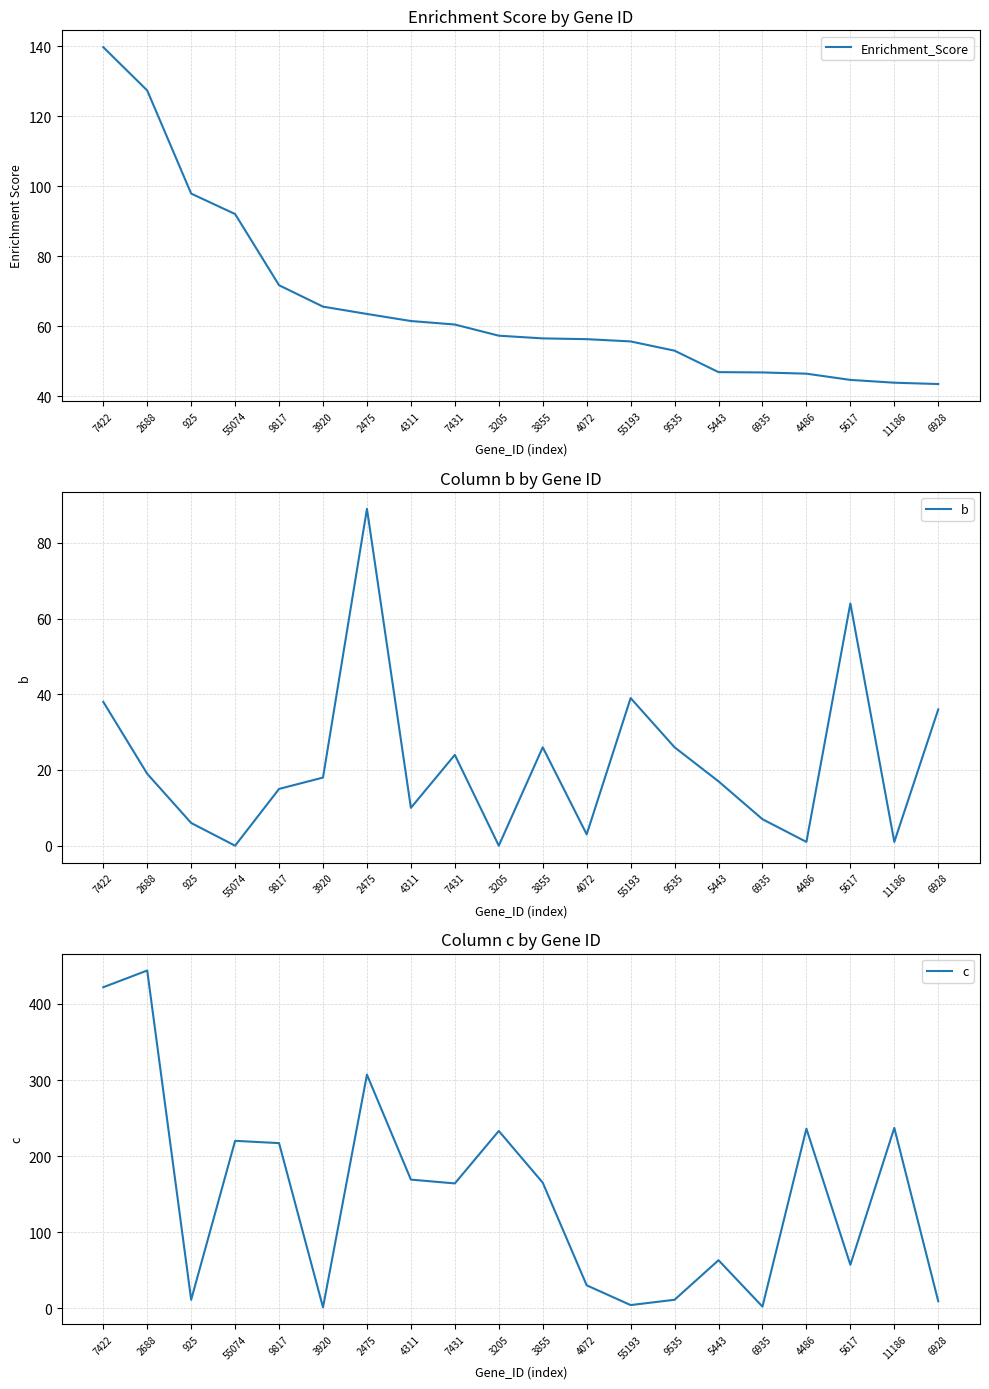

In c, how many points are lower than both neighbors (excluding endpoints)?

6